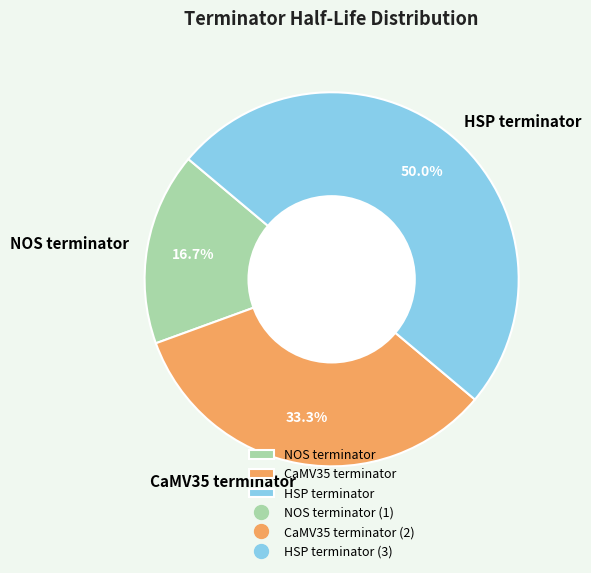

Between HSP terminator and CaMV35 terminator, which is larger?

HSP terminator